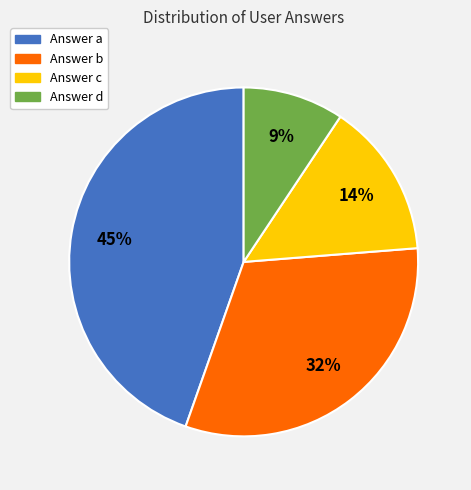

To the nearest percent, what is the average slice percentage?

25%